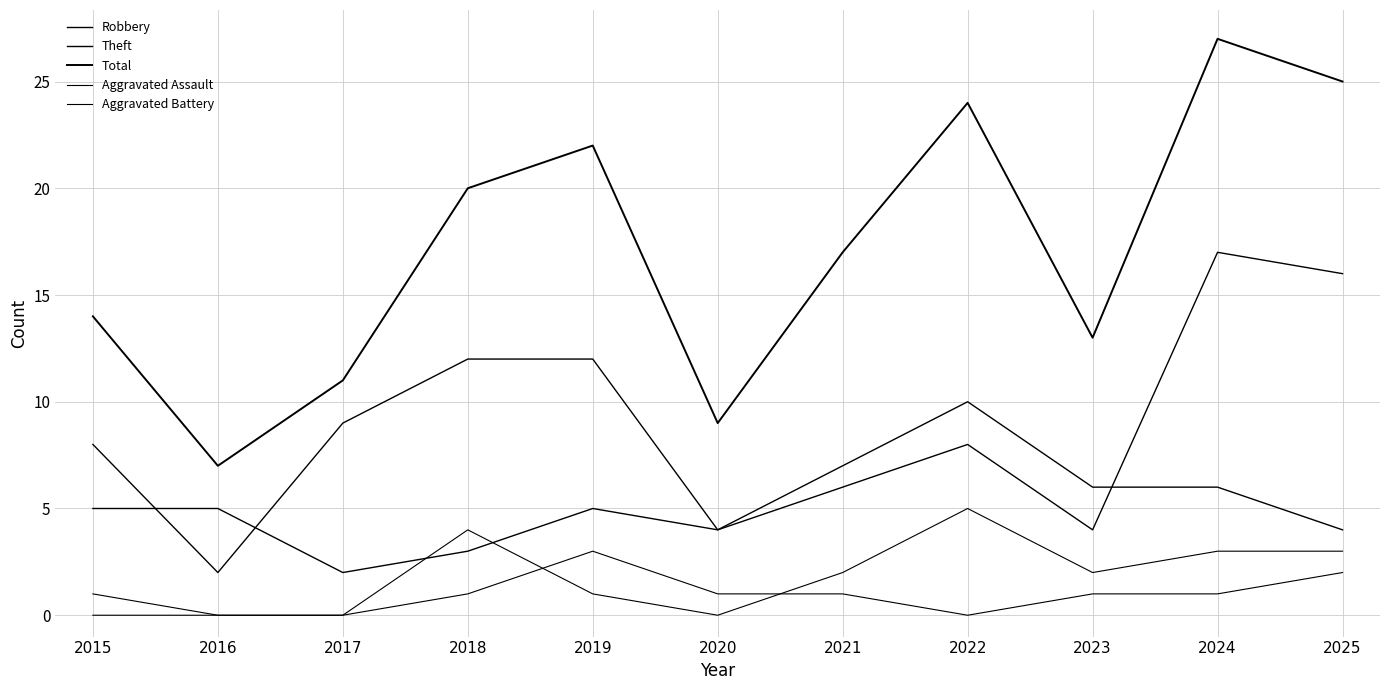

Does the chart have visible grid lines?

Yes